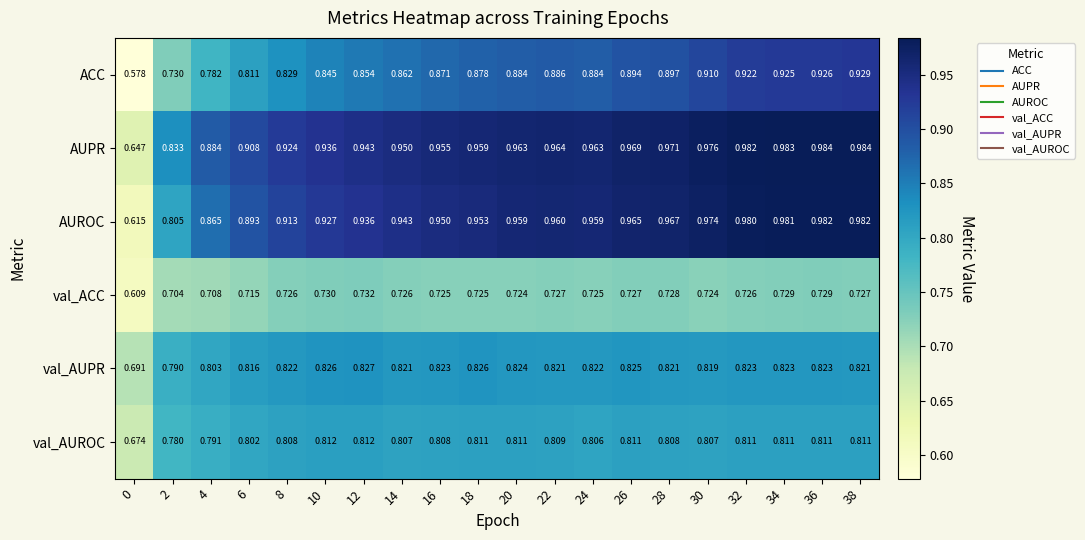

Between 18 and 32, which series saw the biggest shift?

ACC